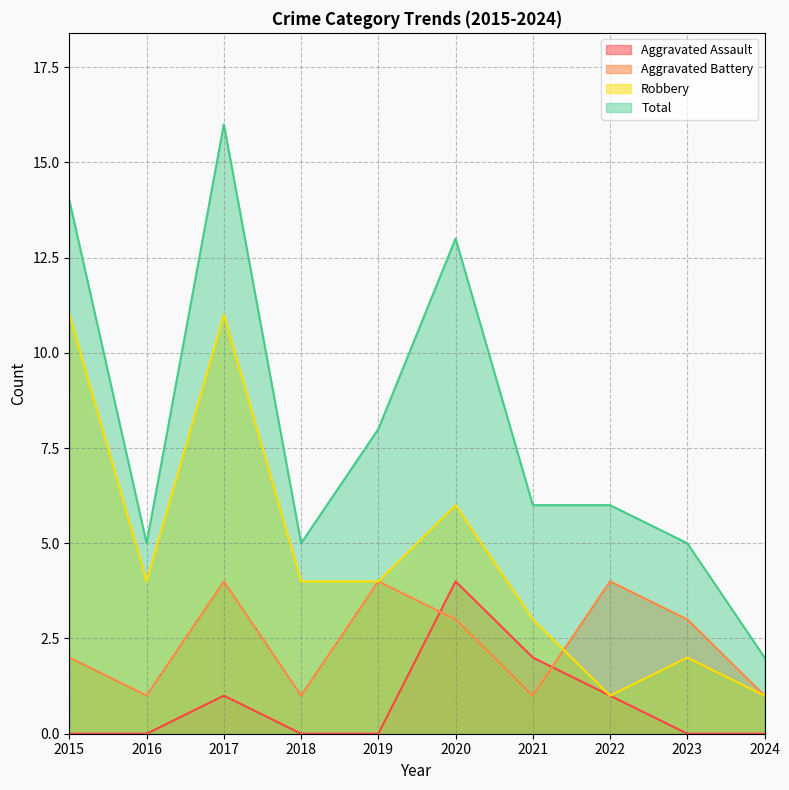

List the series in order of their peak value, lowest first.

Aggravated Assault, Aggravated Battery, Robbery, Total